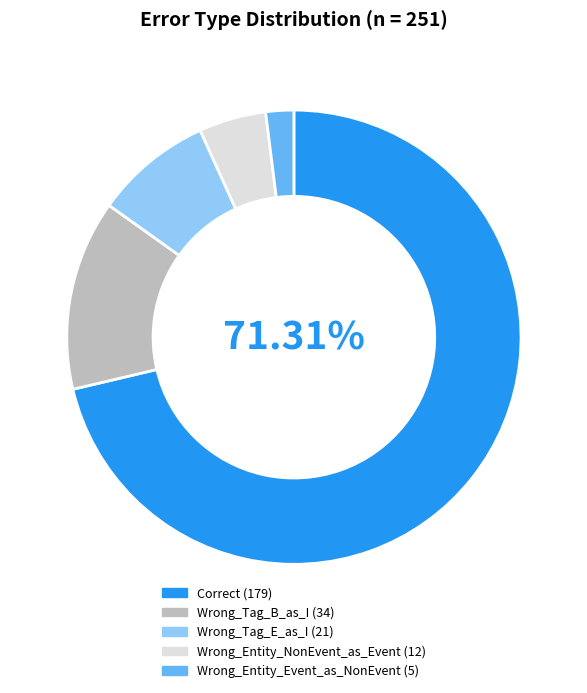

Count the number of slices in the pie.

5